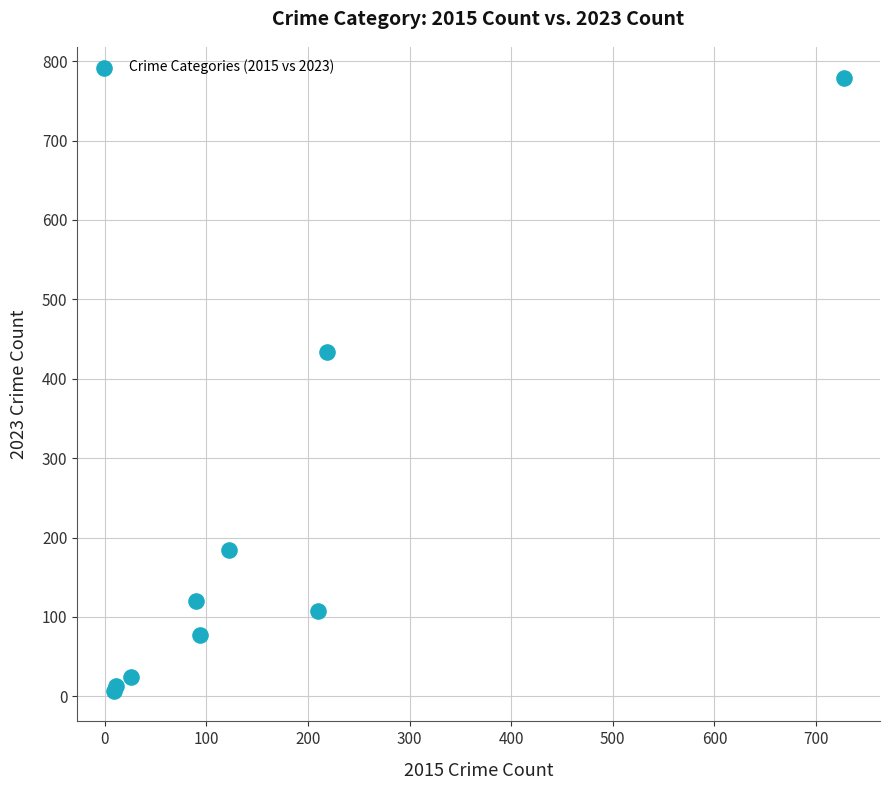

What Y value in the scatter plot is closest to 393?

434